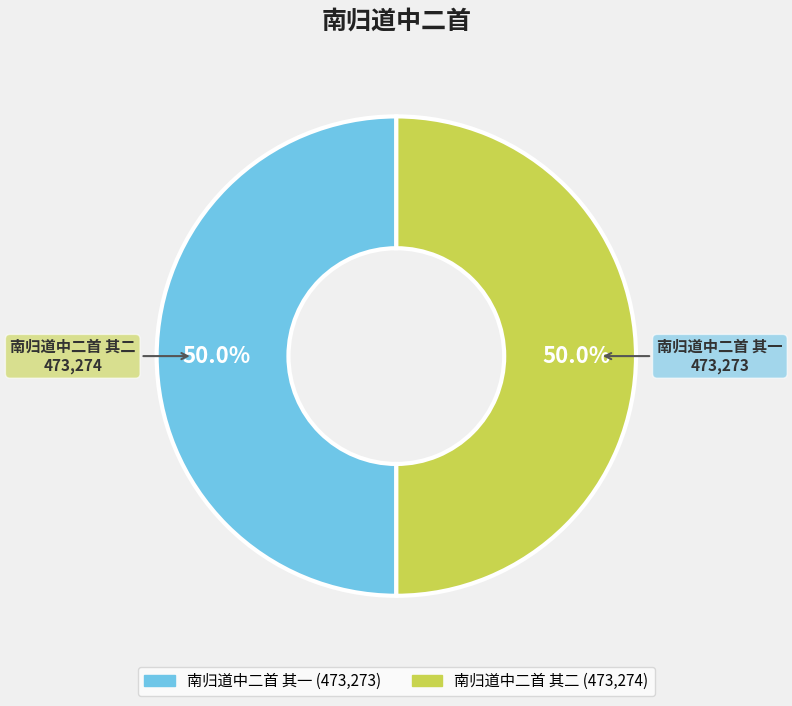

True or false: 南归道中二首 其二 accounts for 50% of the total.

True